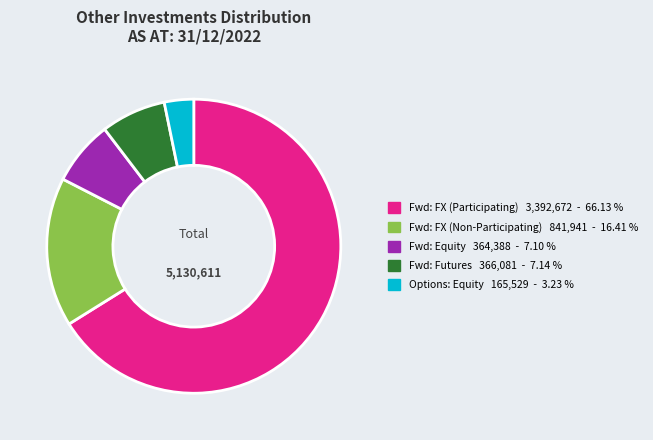

Is there any slice that represents more than half of the pie?

Yes